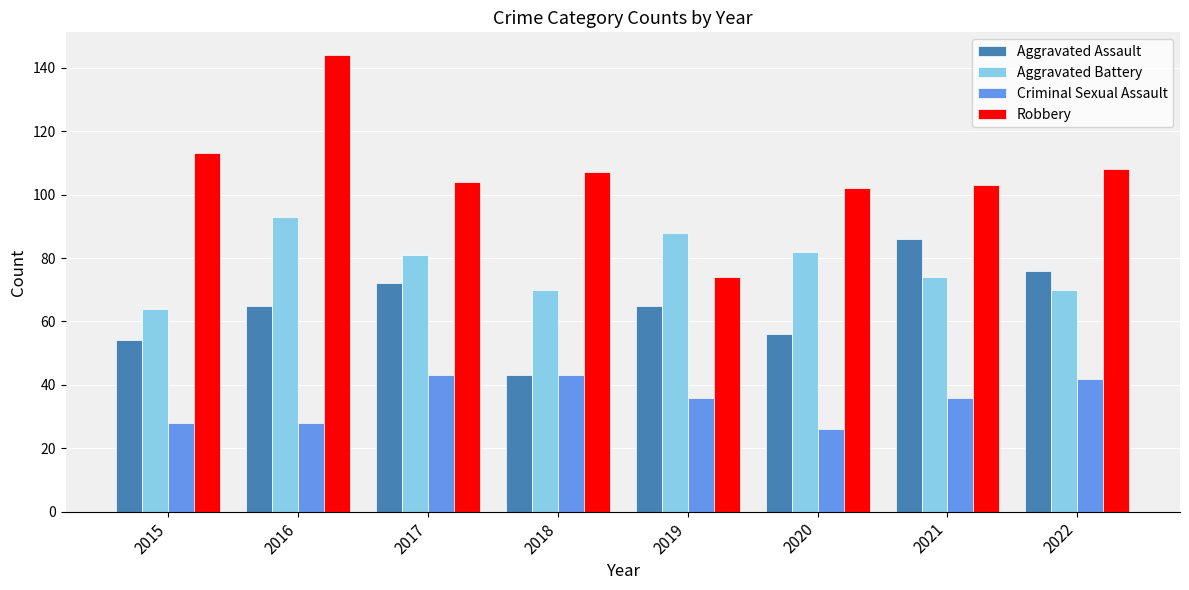

How many distinct data groups are displayed?

4